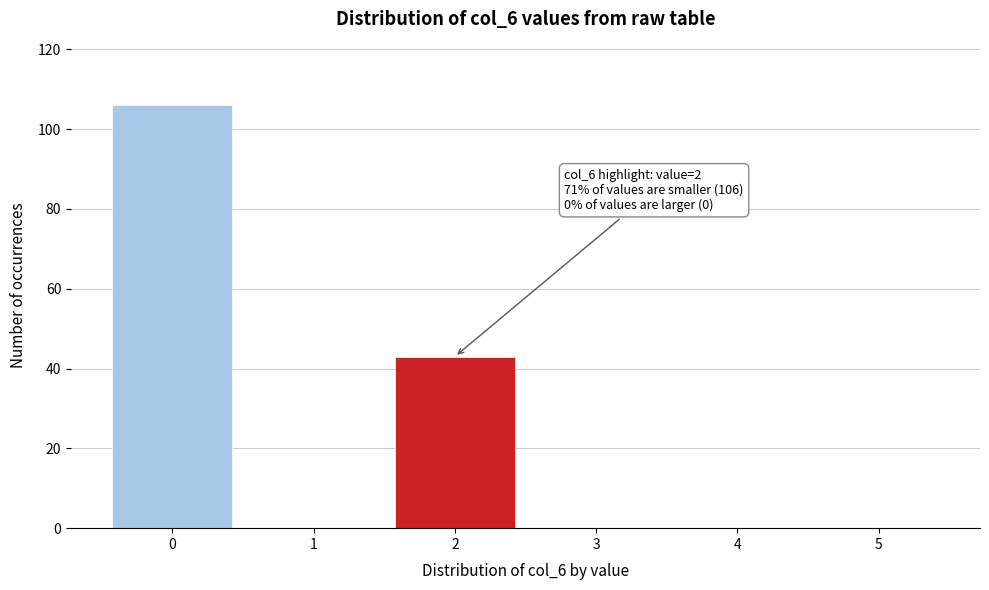

Reading right to left, list all the values displayed in this chart.

5=0	4=0	3=0	2=43	1=0	0=106